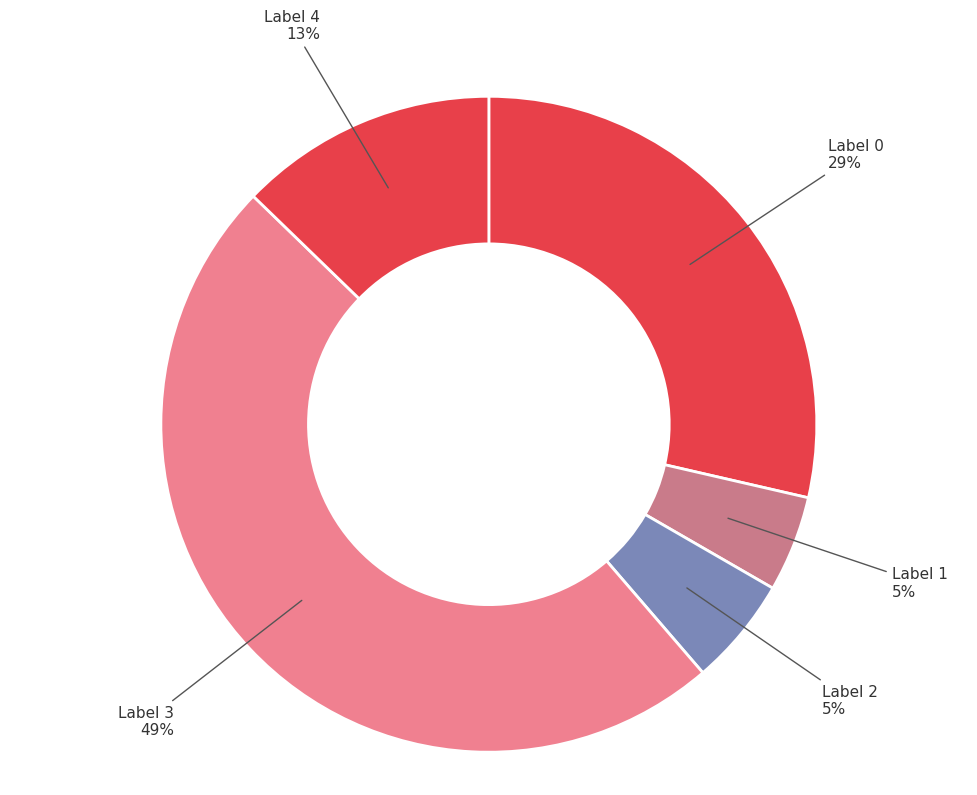

Does any single category account for the majority?

No